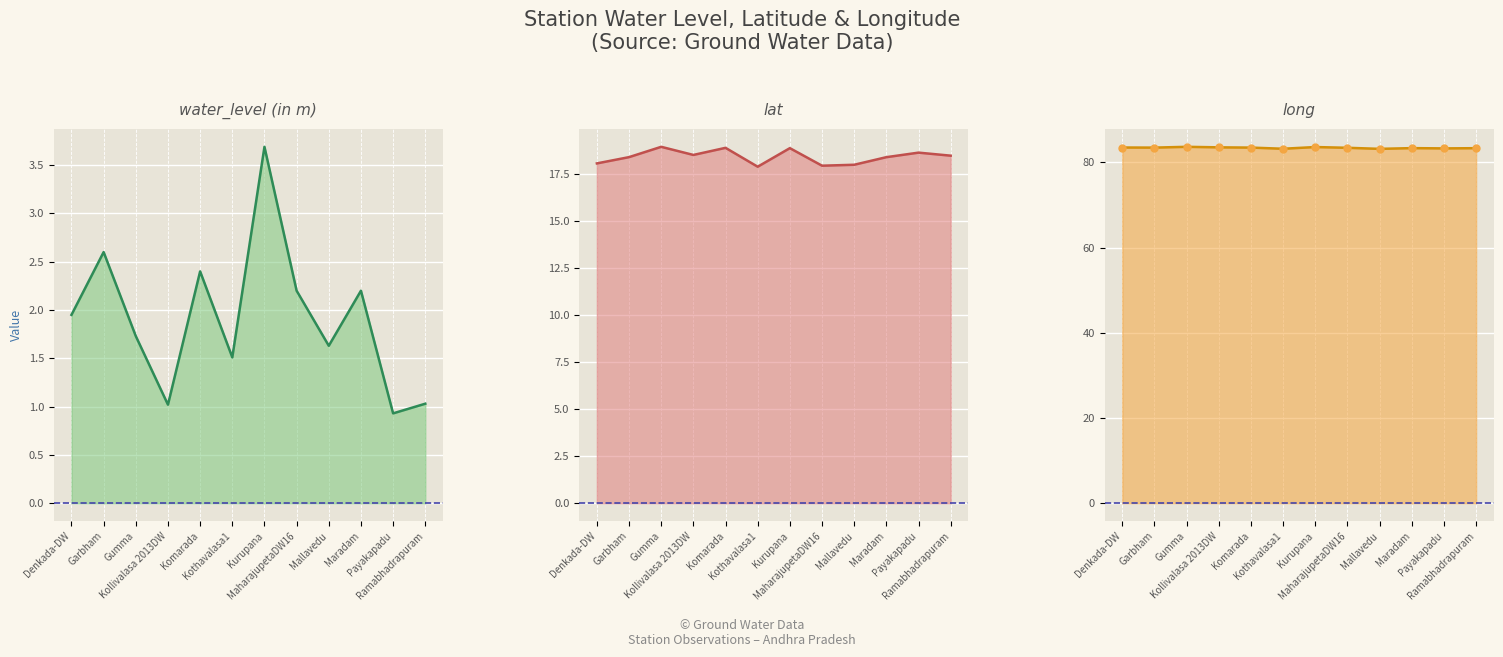

True or false: lat line has a value of 17.9 at MaharajupetaDW16.

True